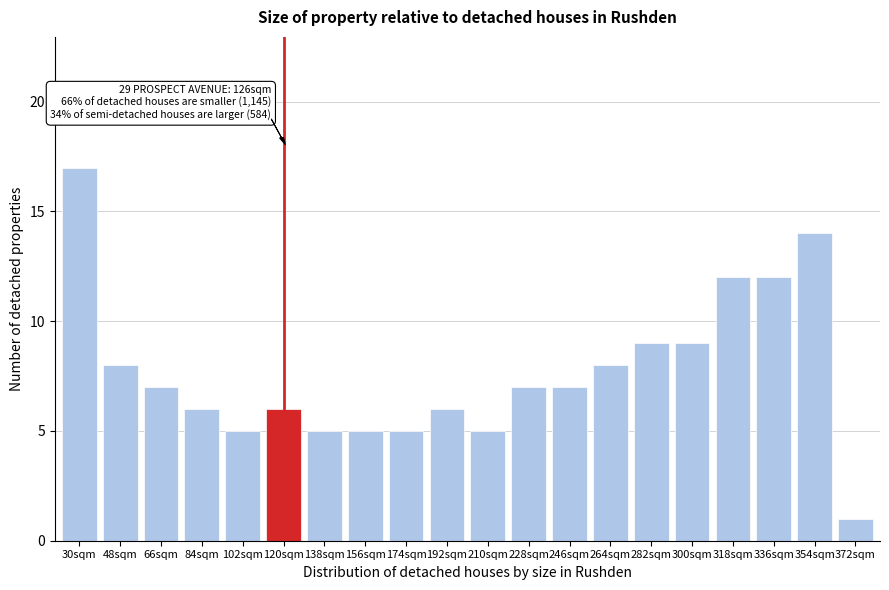

Reading left to right, what are all the values shown in this chart?

30sqm=17	48sqm=8	66sqm=7	84sqm=6	102sqm=5	120sqm=6	138sqm=5	156sqm=5	174sqm=5	192sqm=6	210sqm=5	228sqm=7	246sqm=7	264sqm=8	282sqm=9	300sqm=9	318sqm=12	336sqm=12	354sqm=14	372sqm=1